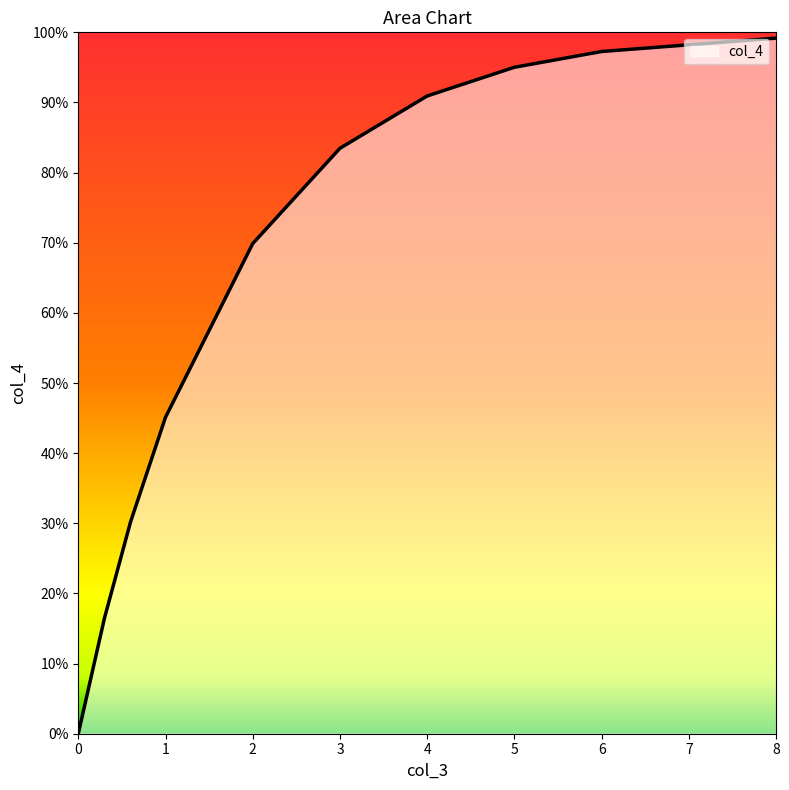

Is this an area chart (filled region under the line)?

Yes